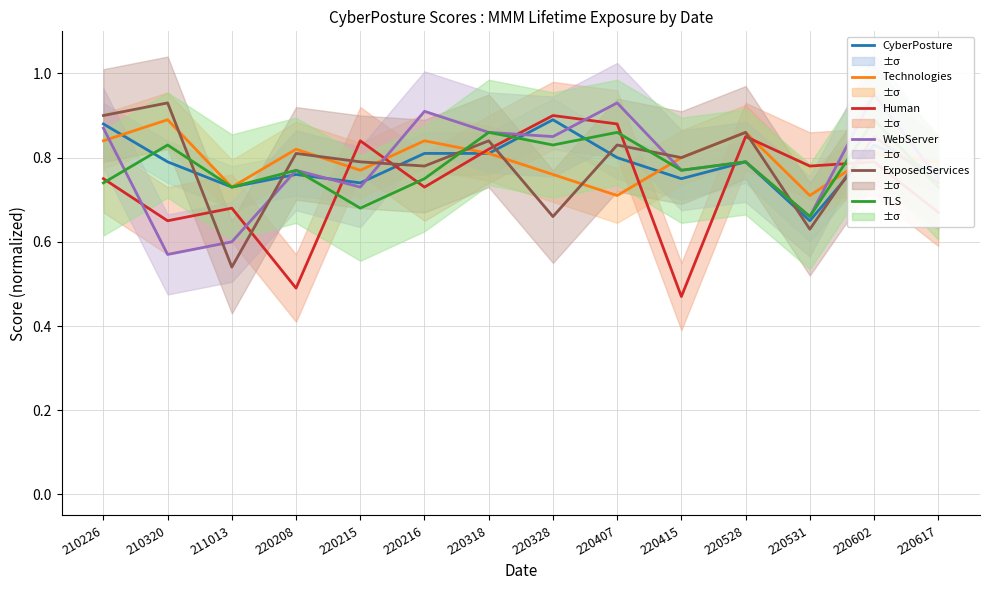

Which category has the highest value in the ExposedServices series?

210320